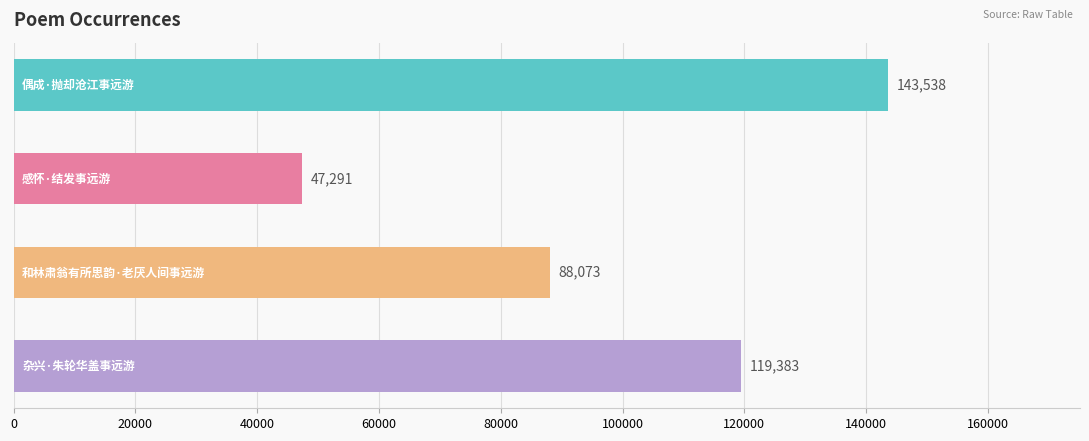

How many values are below 119383?

2